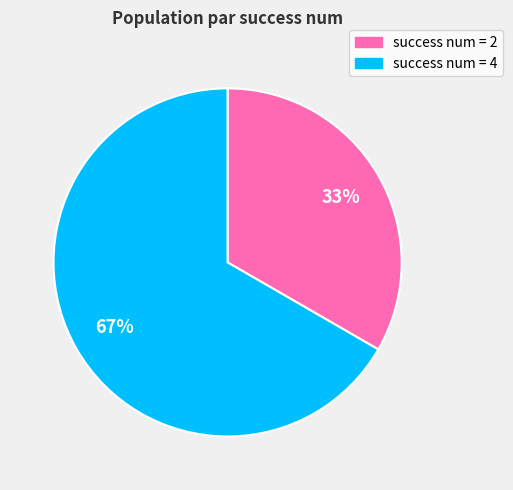

To the nearest percent, what is the average slice percentage?

50%